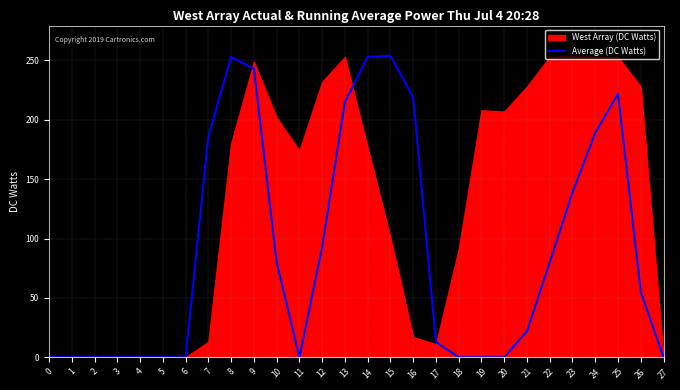

Which has a higher value, 13 or 18?

13